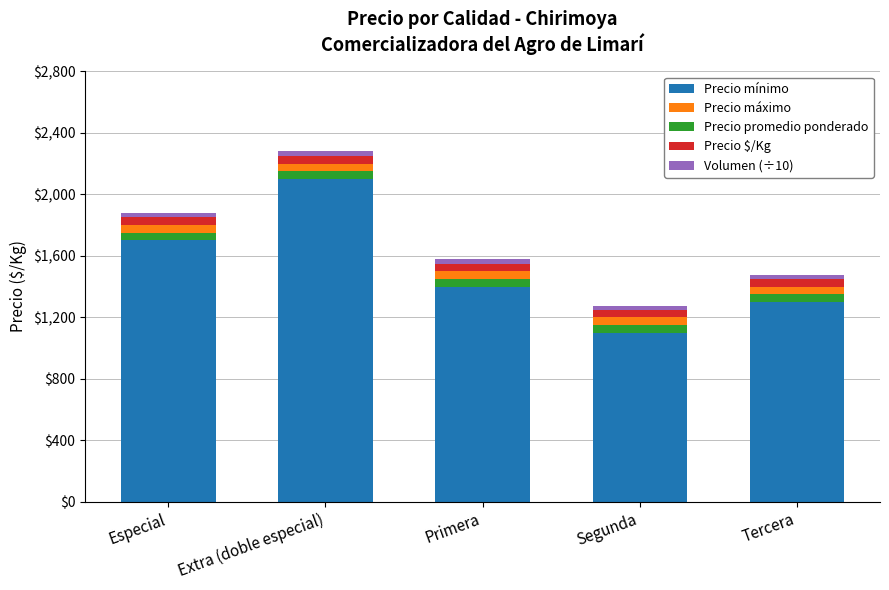

Which series has the largest range (max minus min)?

Precio mínimo